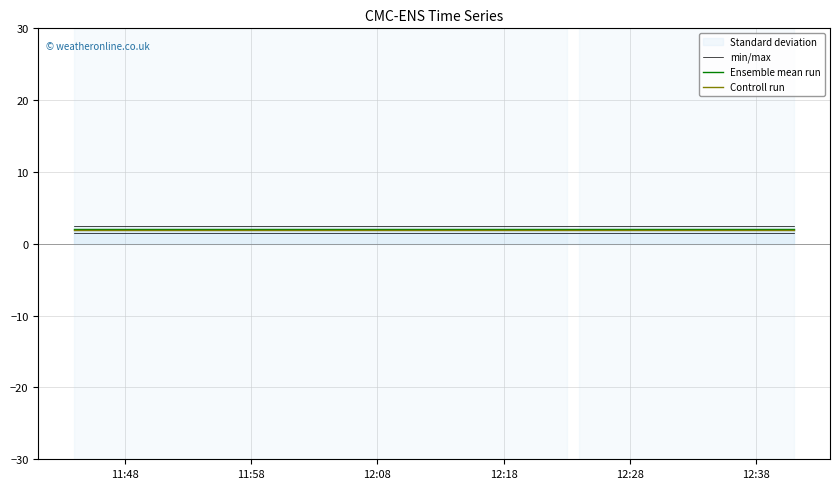

What is the sum of the Controll run values at 12:18 and 12:08?

3.9